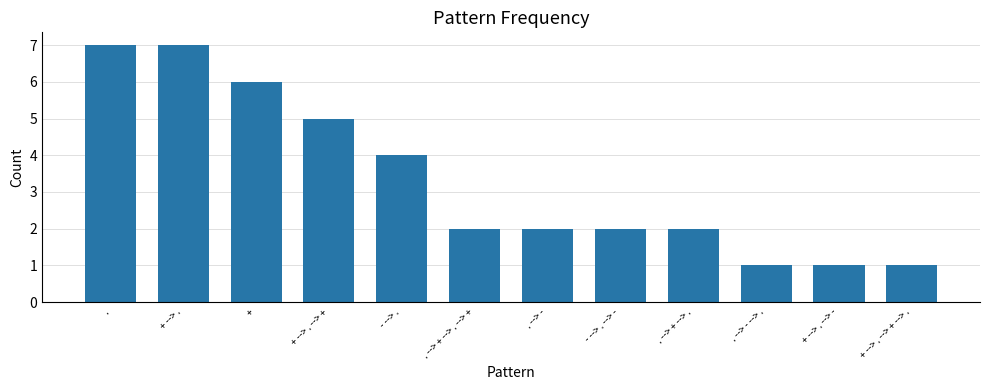

Which has a higher value, . --> - --> . or .?

.